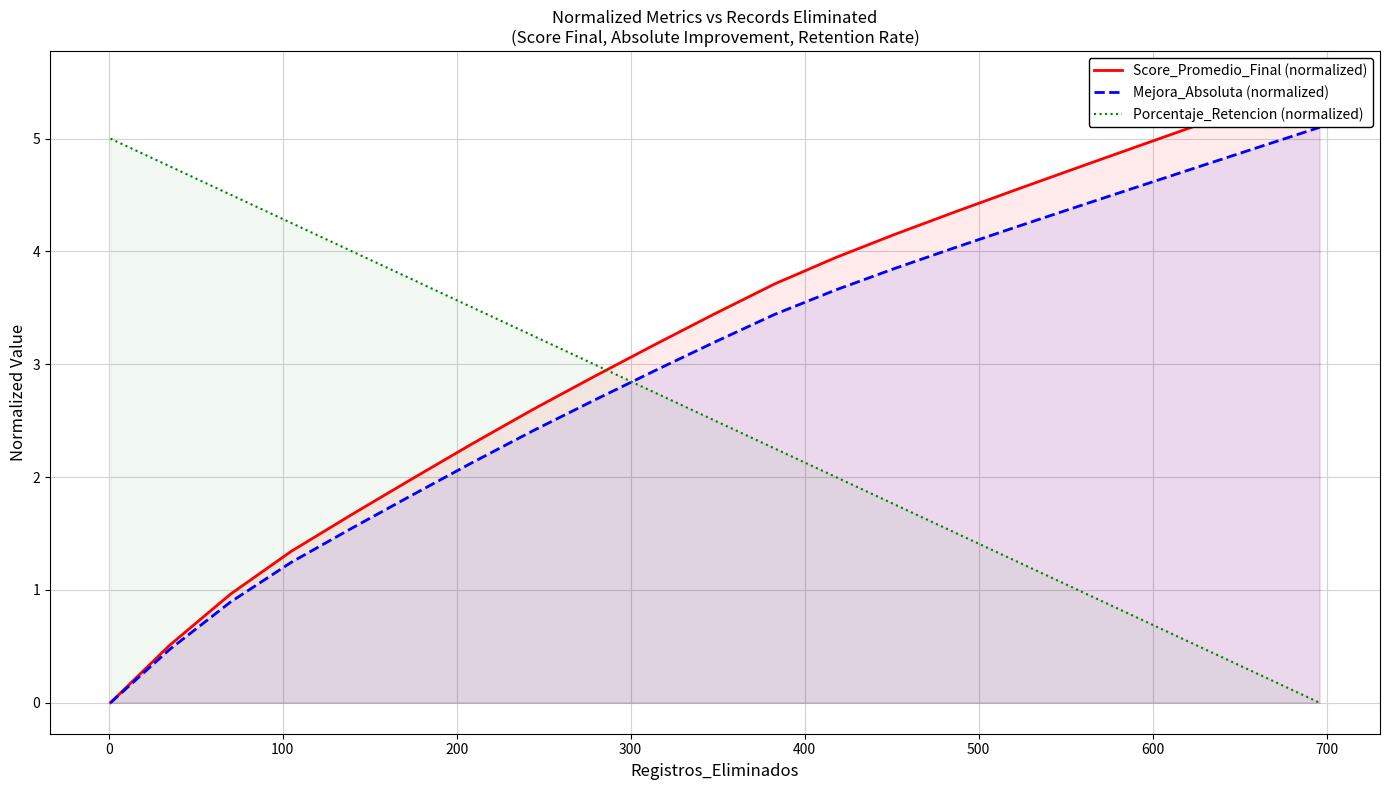

What is the maximum value for Porcentaje_Retencion (normalized)?

5.0